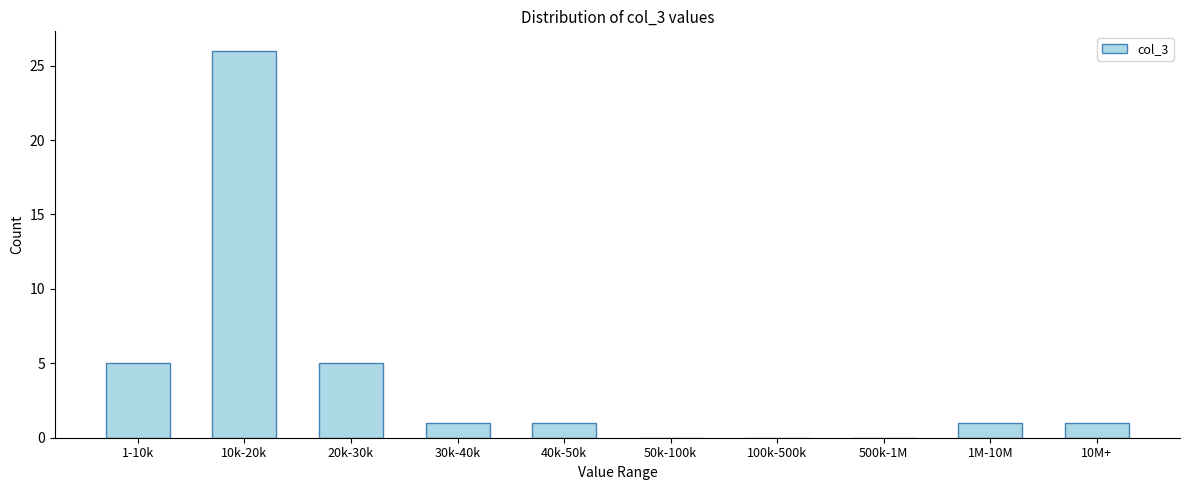

Reading left to right, what are all the values shown in this chart?

1-10k=5	10k-20k=26	20k-30k=5	30k-40k=1	40k-50k=1	50k-100k=0	100k-500k=0	500k-1M=0	1M-10M=1	10M+=1